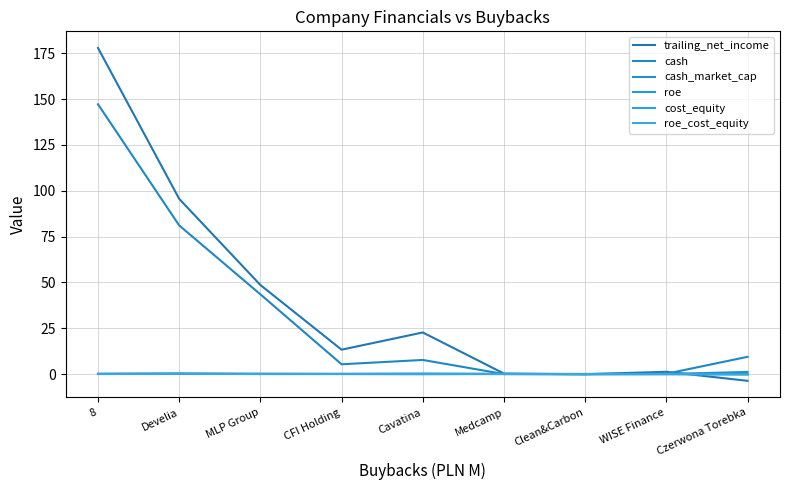

List the series in order of their peak value, lowest first.

cost_equity, roe_cost_equity, roe, cash_market_cap, cash, trailing_net_income